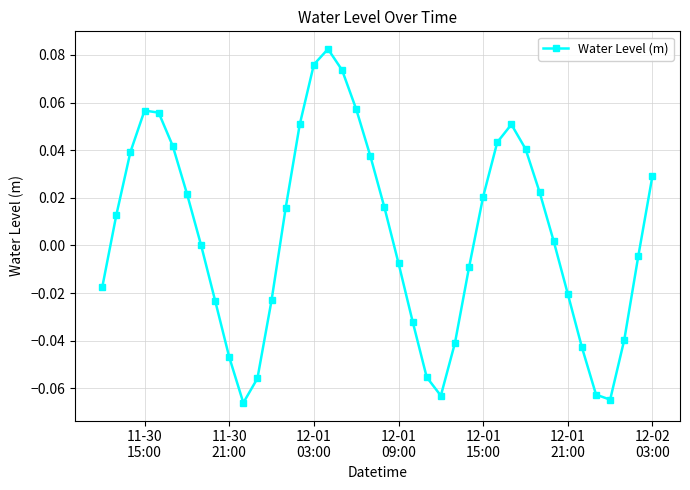

True or false: there are more than 1 points higher than both neighbors.

True